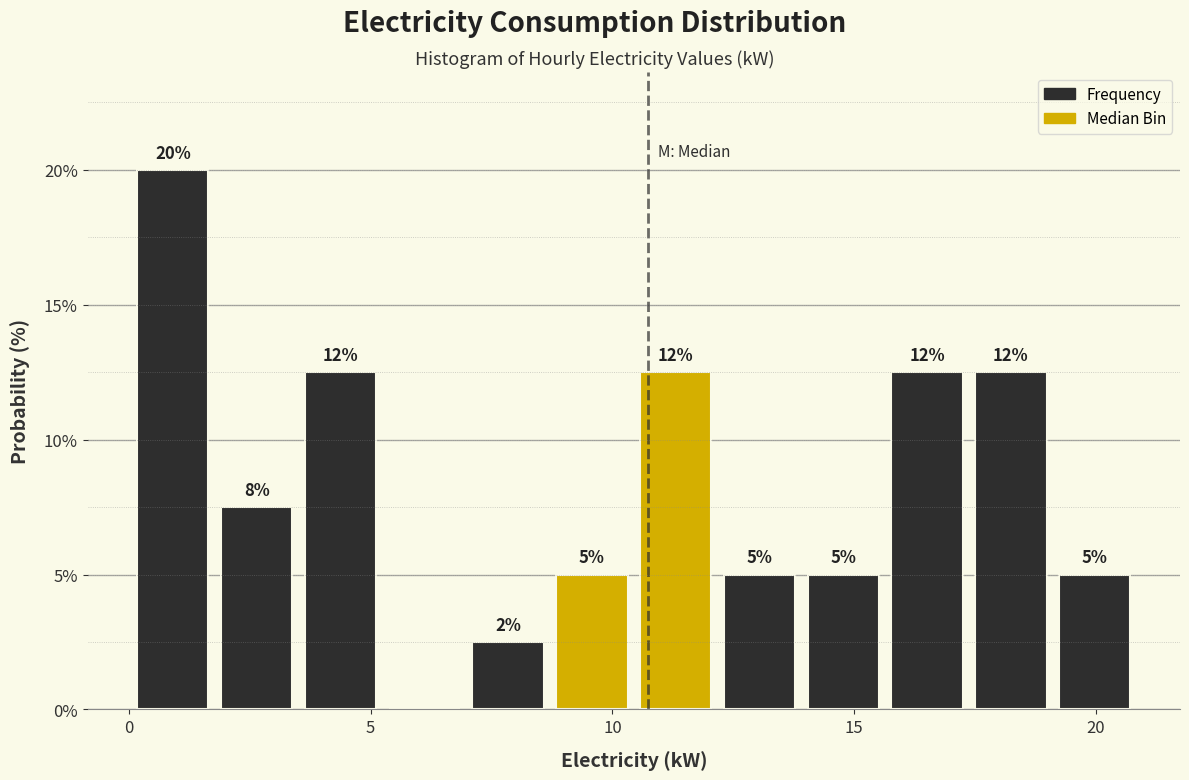

Read against the x-axis, roughly where is the centre of the tallest bar?

1.0